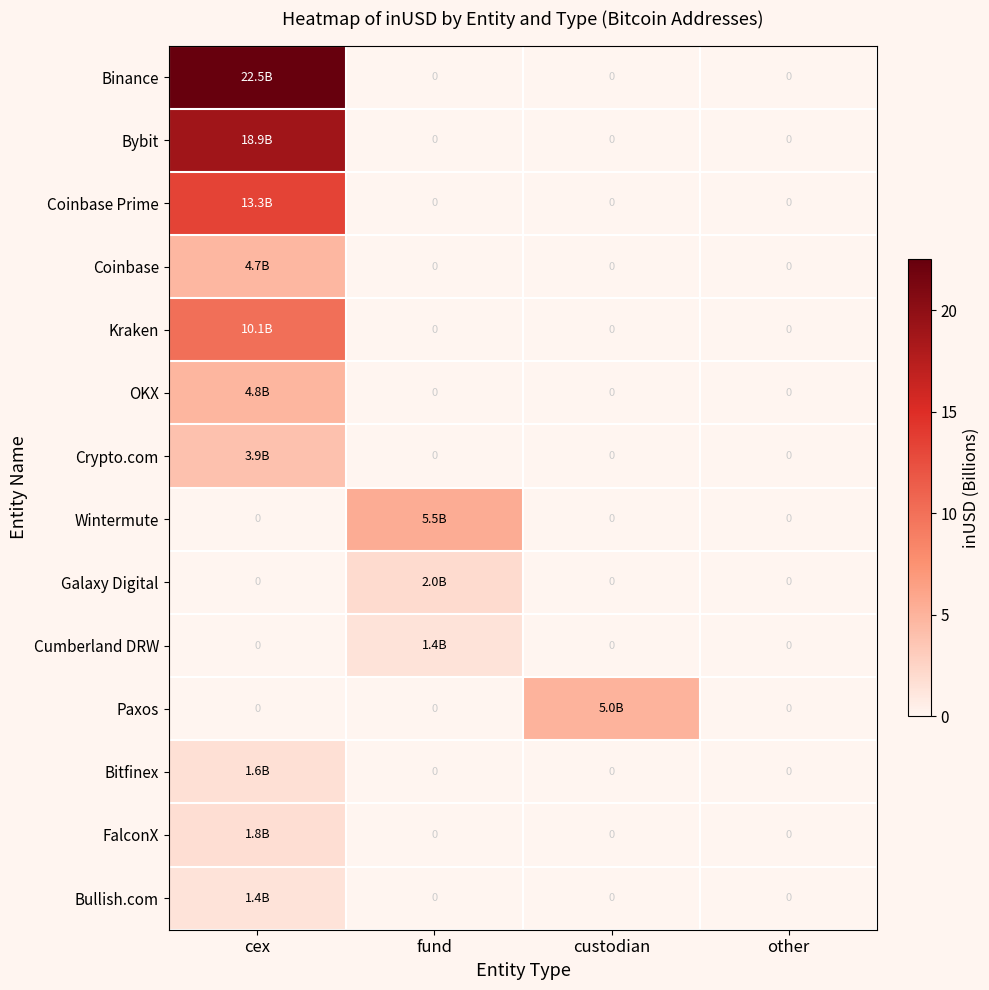

The OKX series shows 4.8 at cex. True or false?

True